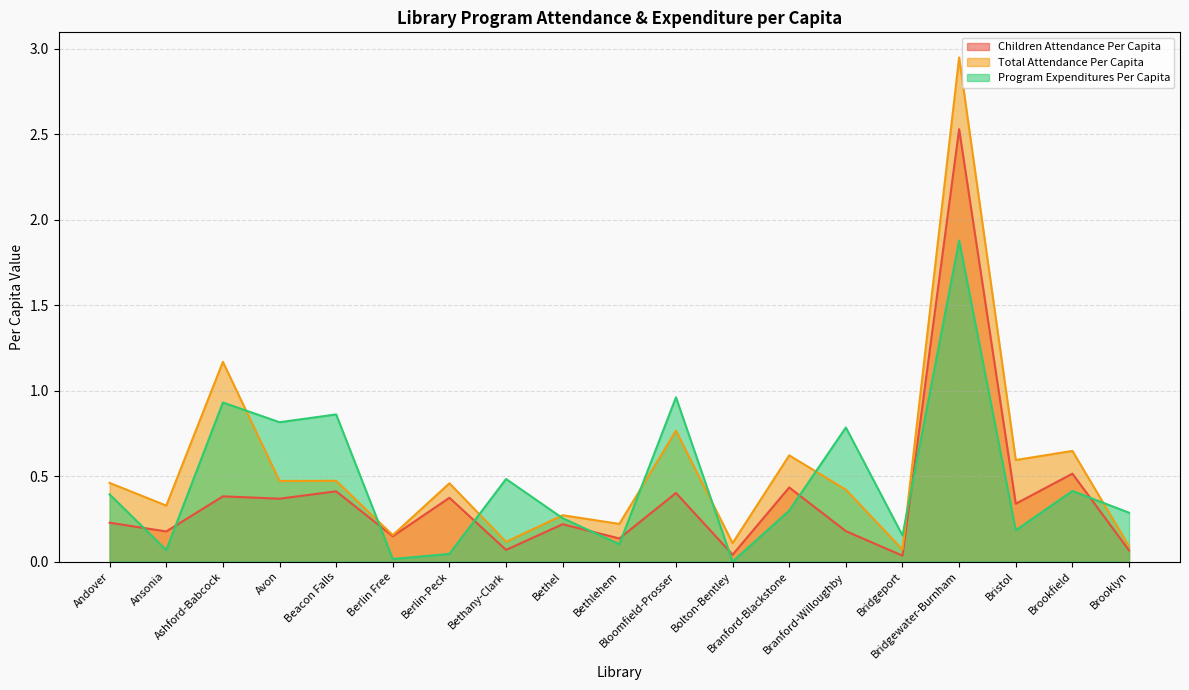

After their last crossing, which series has the higher values: Program Expenditures Per Capita or Children Attendance Per Capita?

Program Expenditures Per Capita